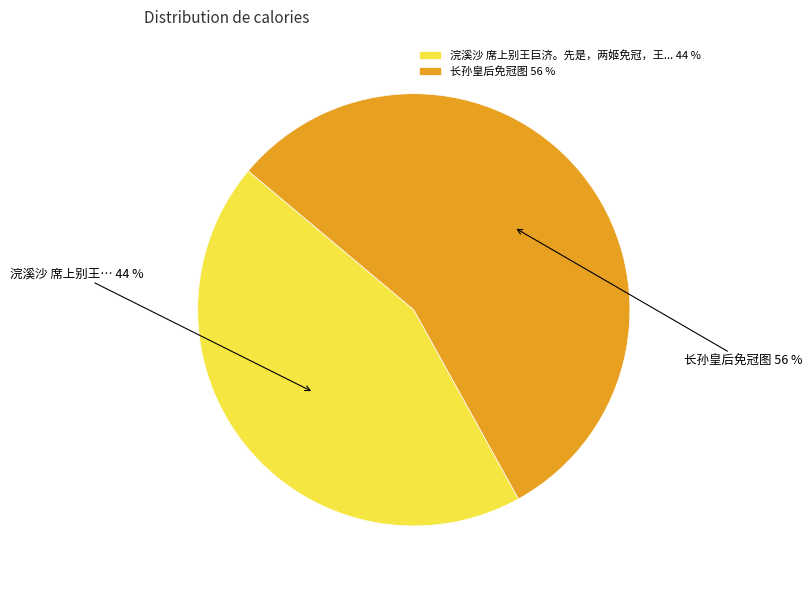

Is the sum of 浣溪沙 席上别王巨济。先是，两姬免冠，王... 44 % and 长孙皇后免冠图 56 % greater than half?

Yes